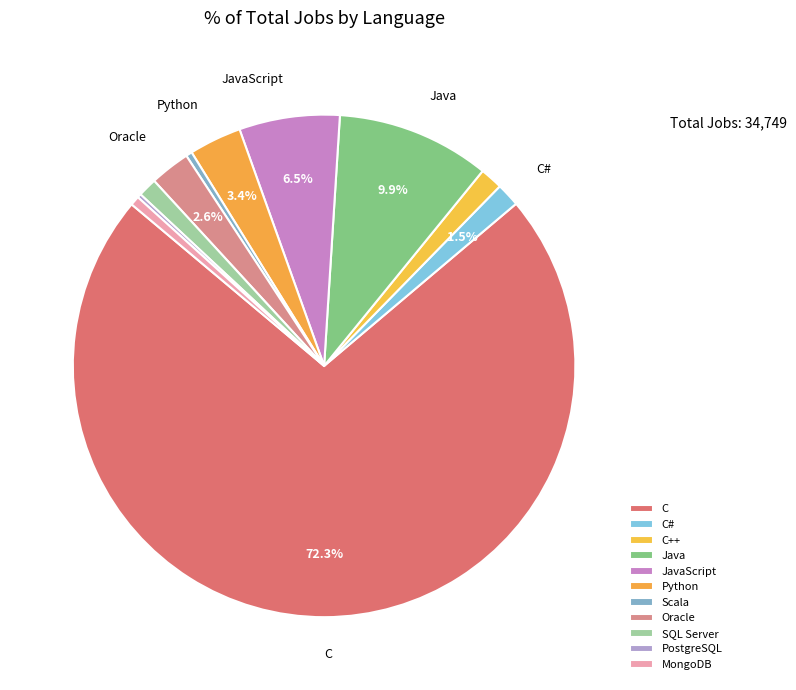

To the nearest percent, what is the difference between the C and Python slice percentages?

69%